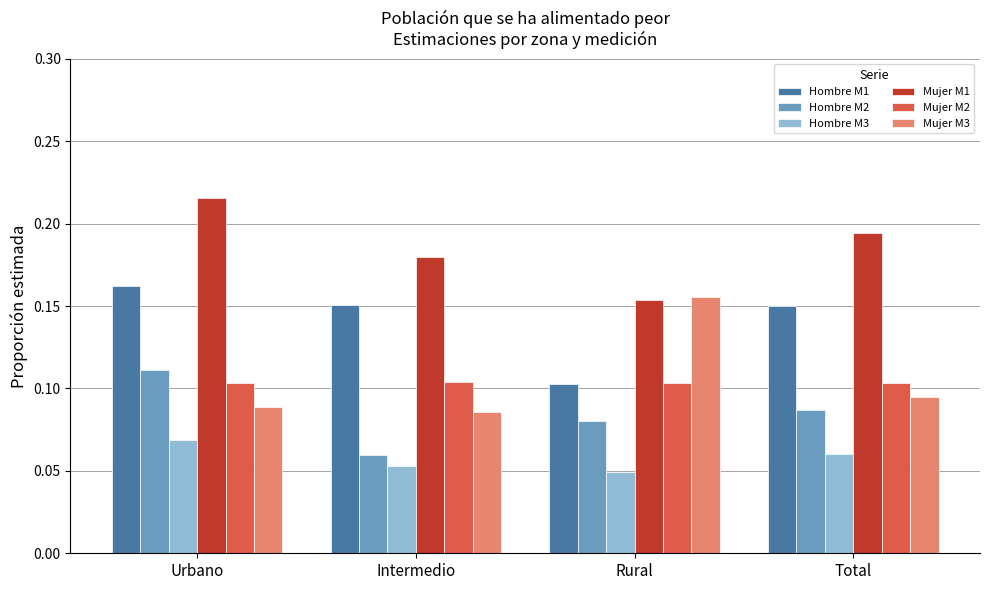

Is it true that Hombre M1 equals 0.1 at Rural?

True